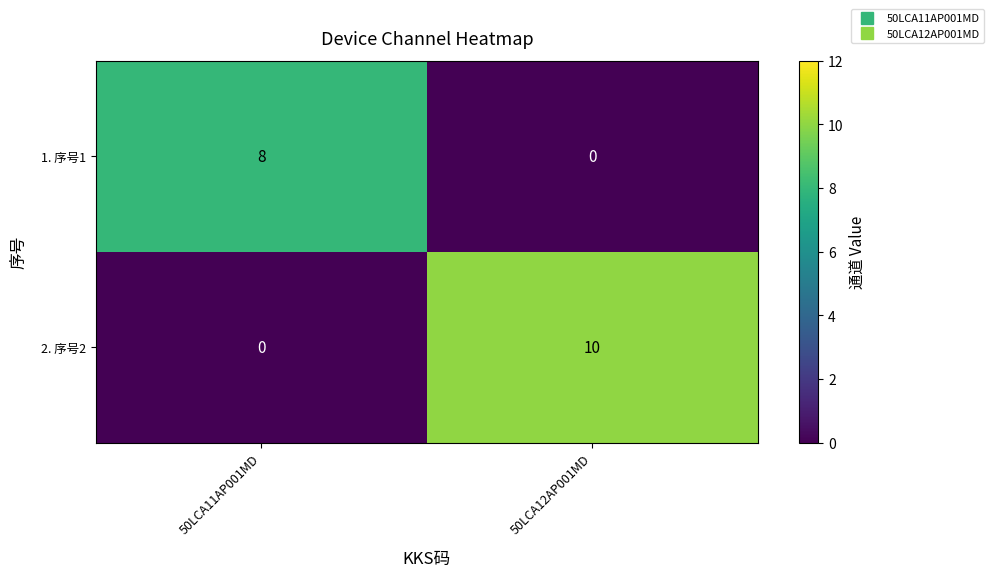

Rank the series by their average value, from lowest to highest.

1. 序号1, 2. 序号2